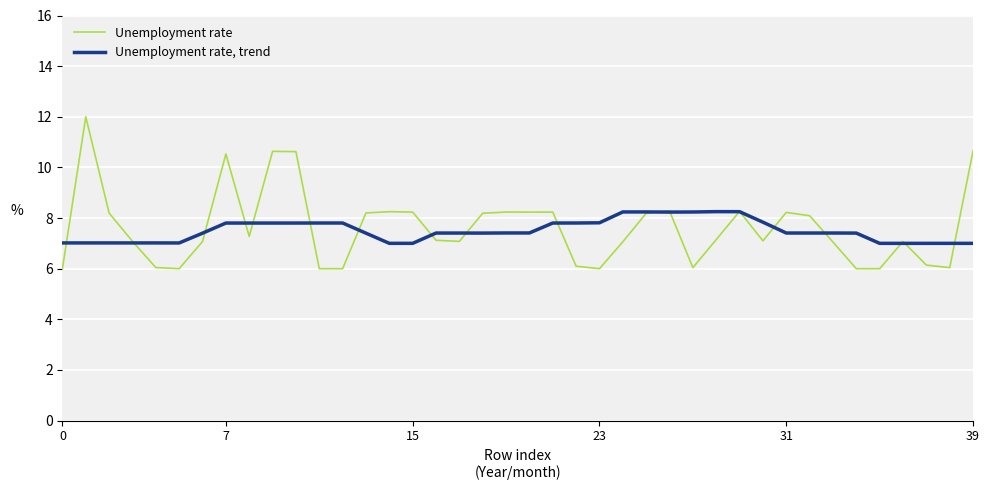

What is the maximum value shown in the chart?

12.0